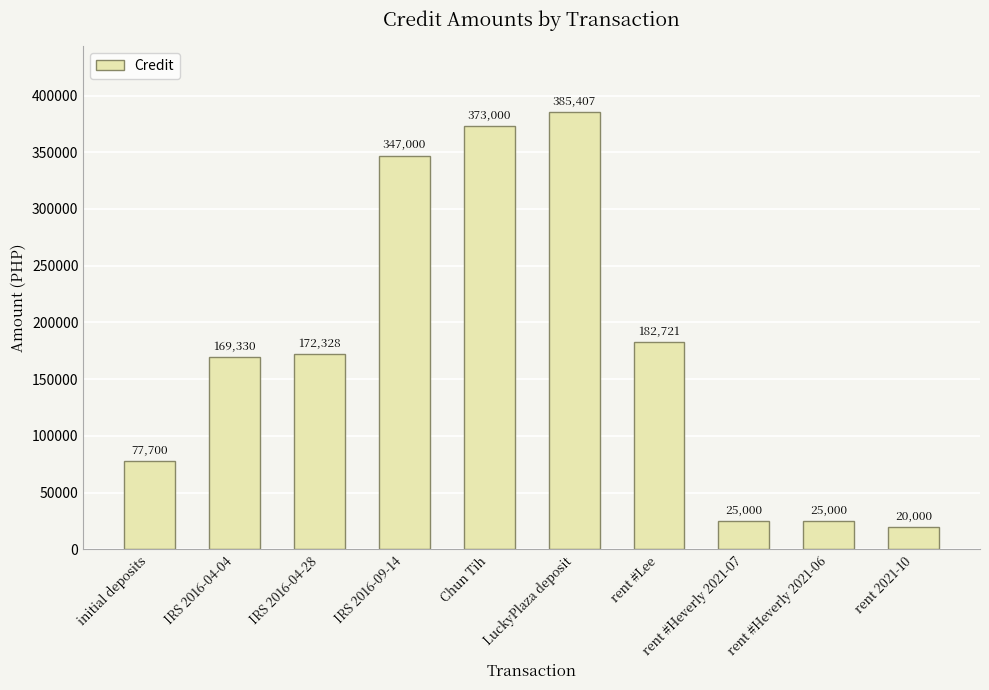

Where does the data first go above 172327?

IRS 2016-04-28